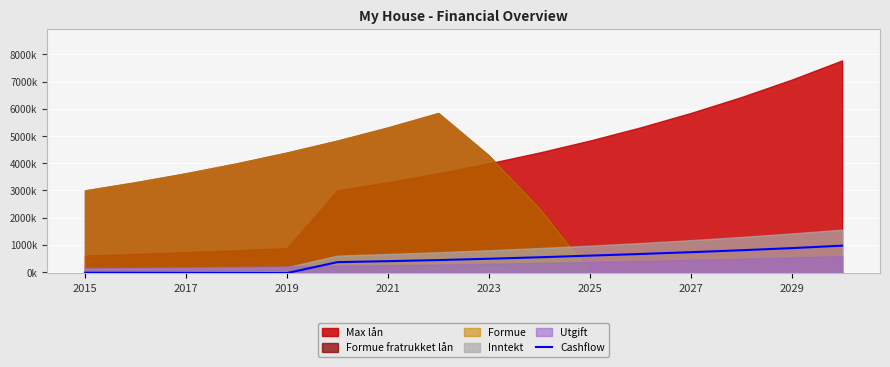

What is the difference between the values at 2025 and 15?

606.2